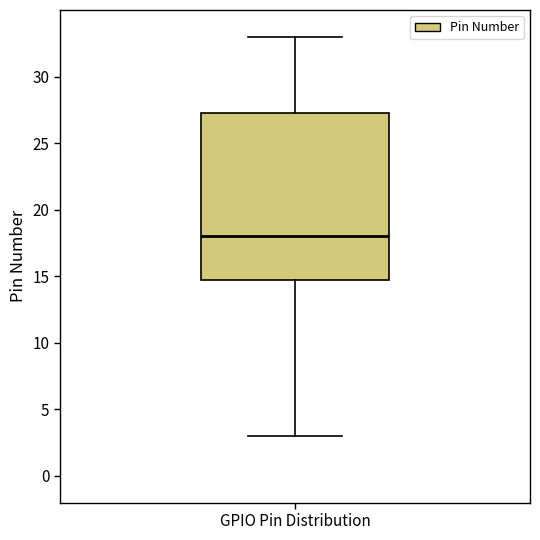

Read this box plot against the y-axis: the position of the median line, the range covered by the box, and the ends of both whiskers. The values are not printed on the chart, so give them approximately, as read against the axis.

median 18.0, box 15.0 to 27.5, whiskers 3.0 to 33.0